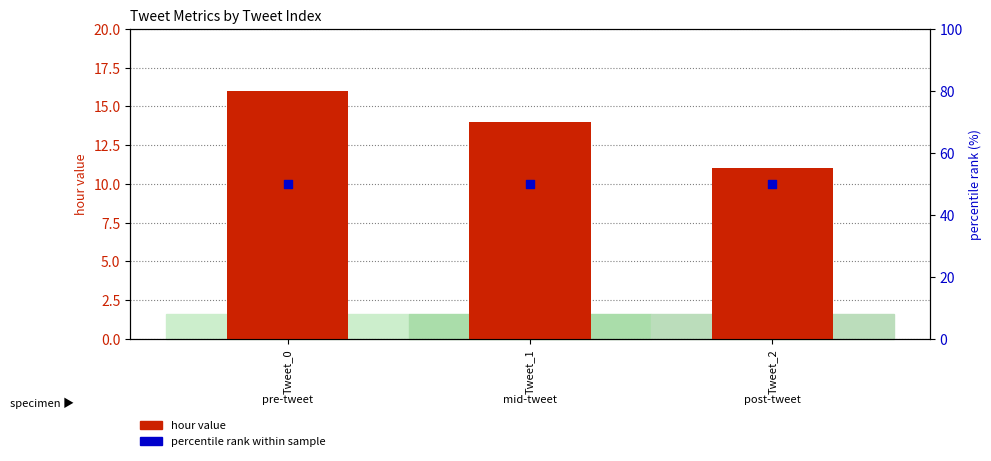

Which series has the widest spread of Y values?

hour value